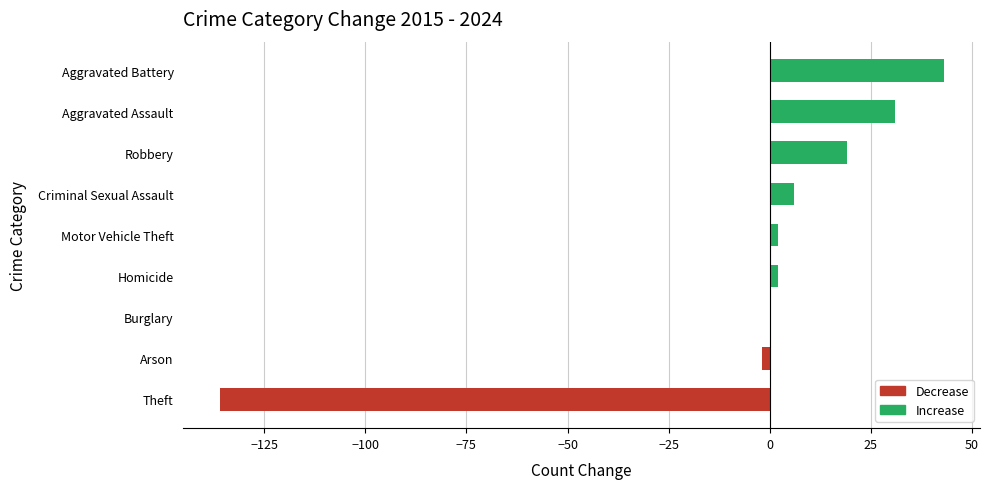

What is the ratio of the value at Robbery to the value at Aggravated Battery?

0.4